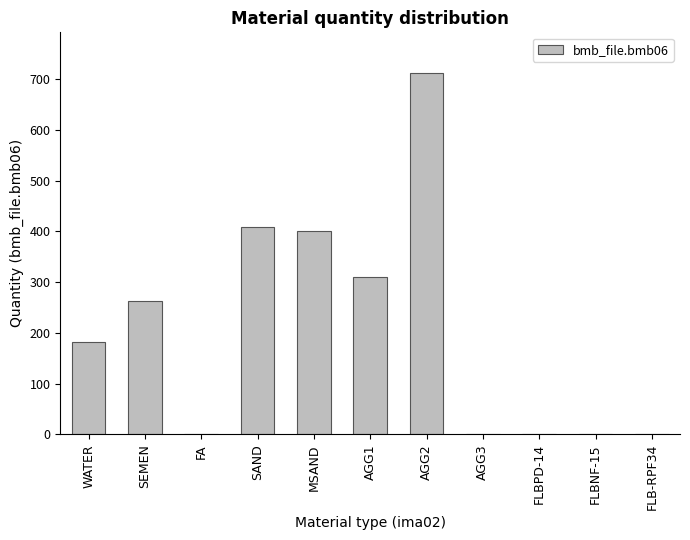

The chart shows a value of -293.4 at FLB-RPF34. True or false?

False